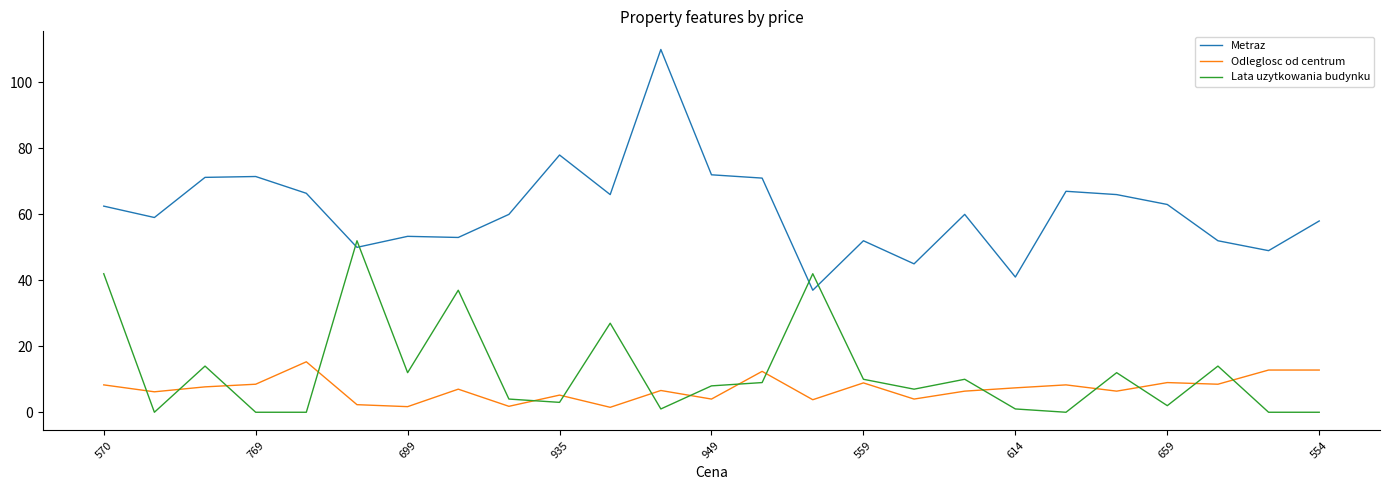

Which series has the largest range (max minus min)?

Metraz